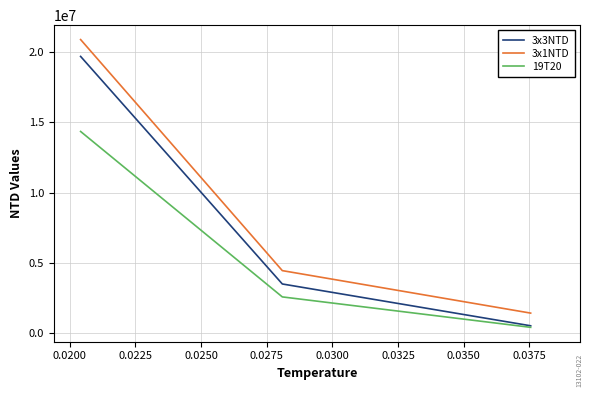

Rank the series by their maximum value, from highest to lowest.

3x1NTD, 3x3NTD, 19T20